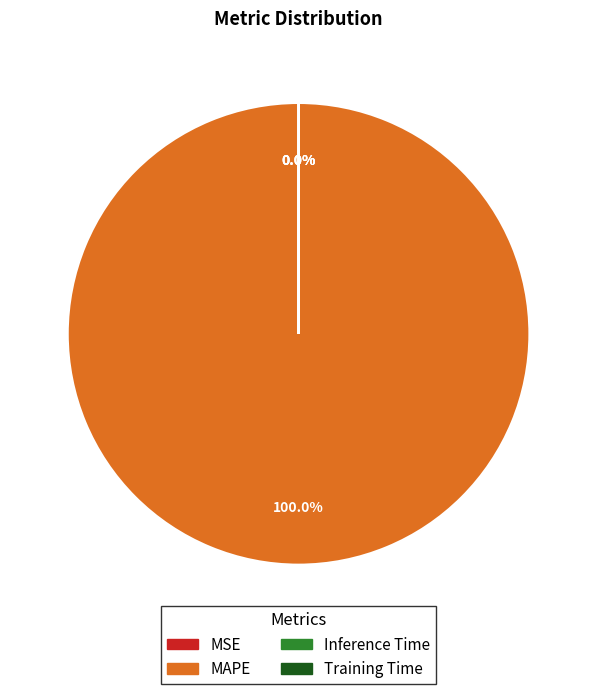

Does MAPE represent more than half of the total?

Yes